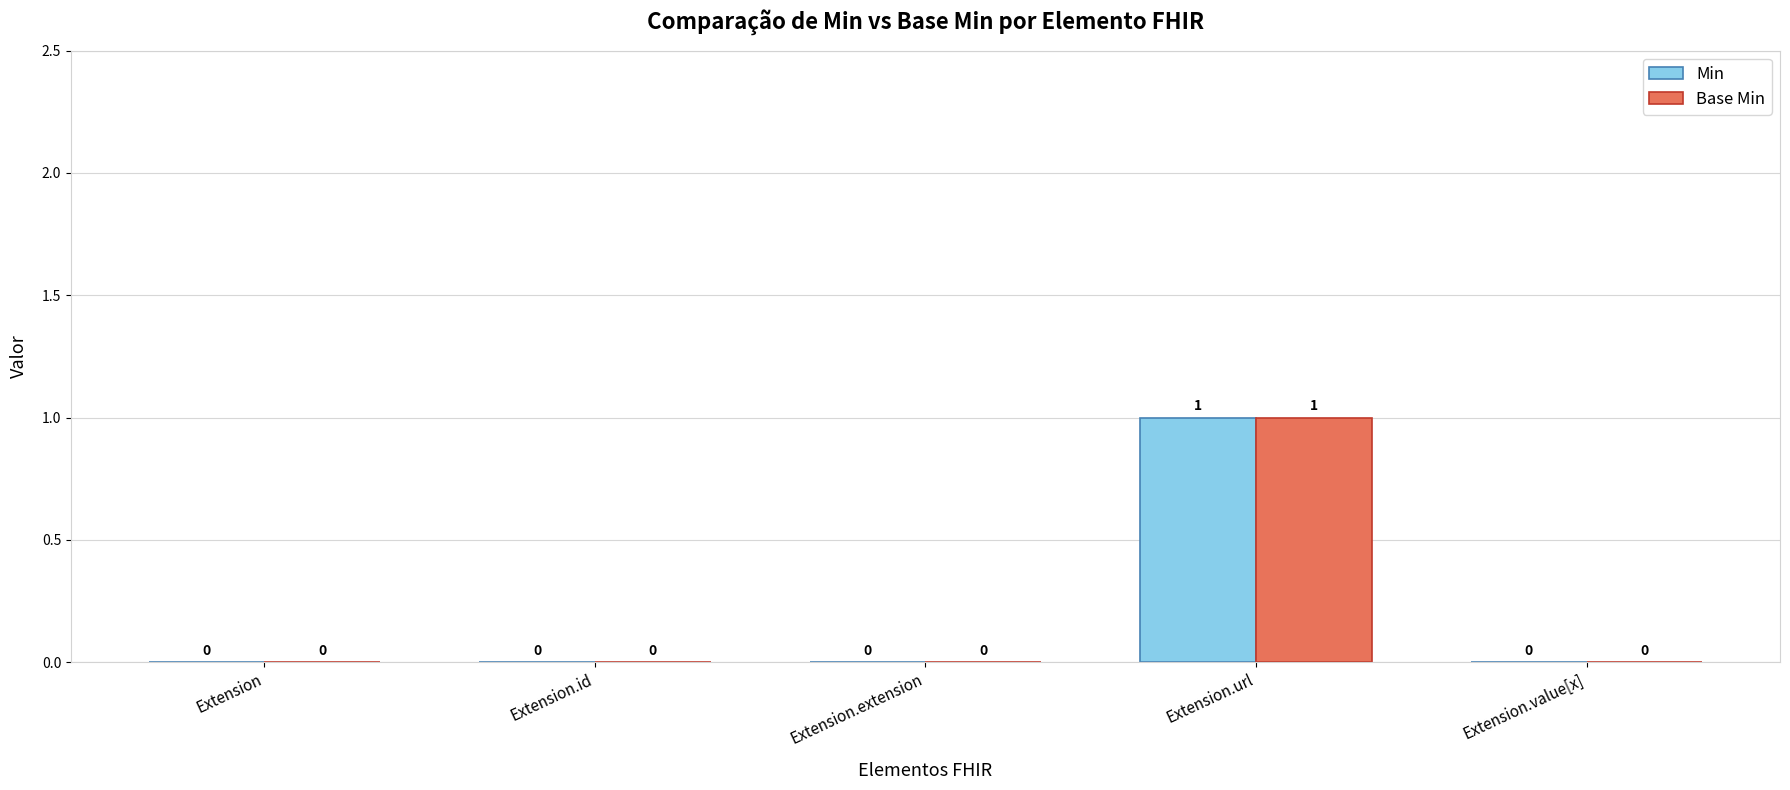

Is it true that Min equals 1 at Extension.url?

True